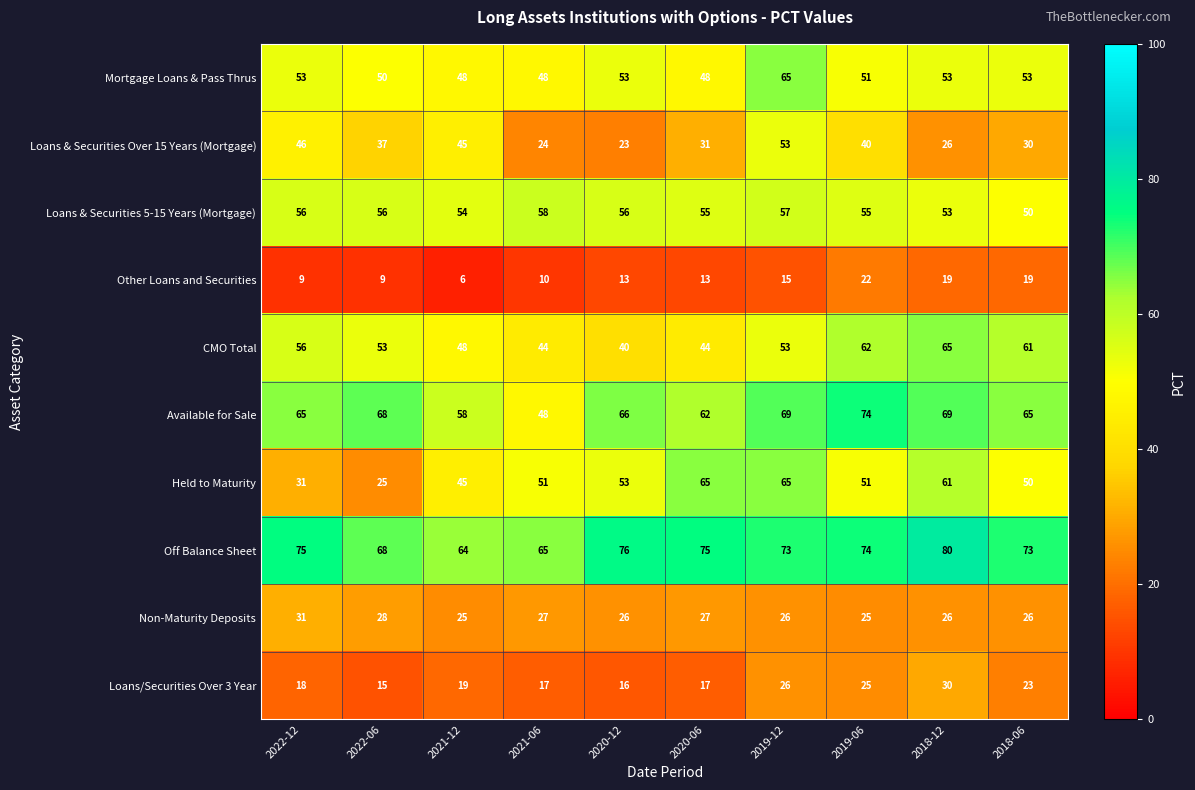

The CMO Total series shows 69 at 2020-06. True or false?

False